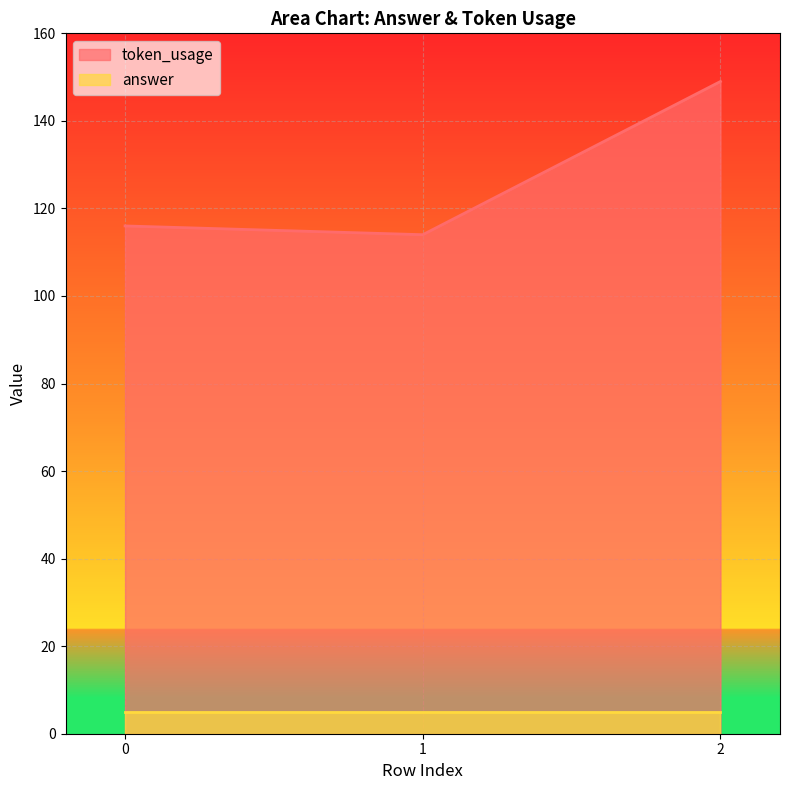

Reading left to right, what are all the values shown in this chart?

116	114	149